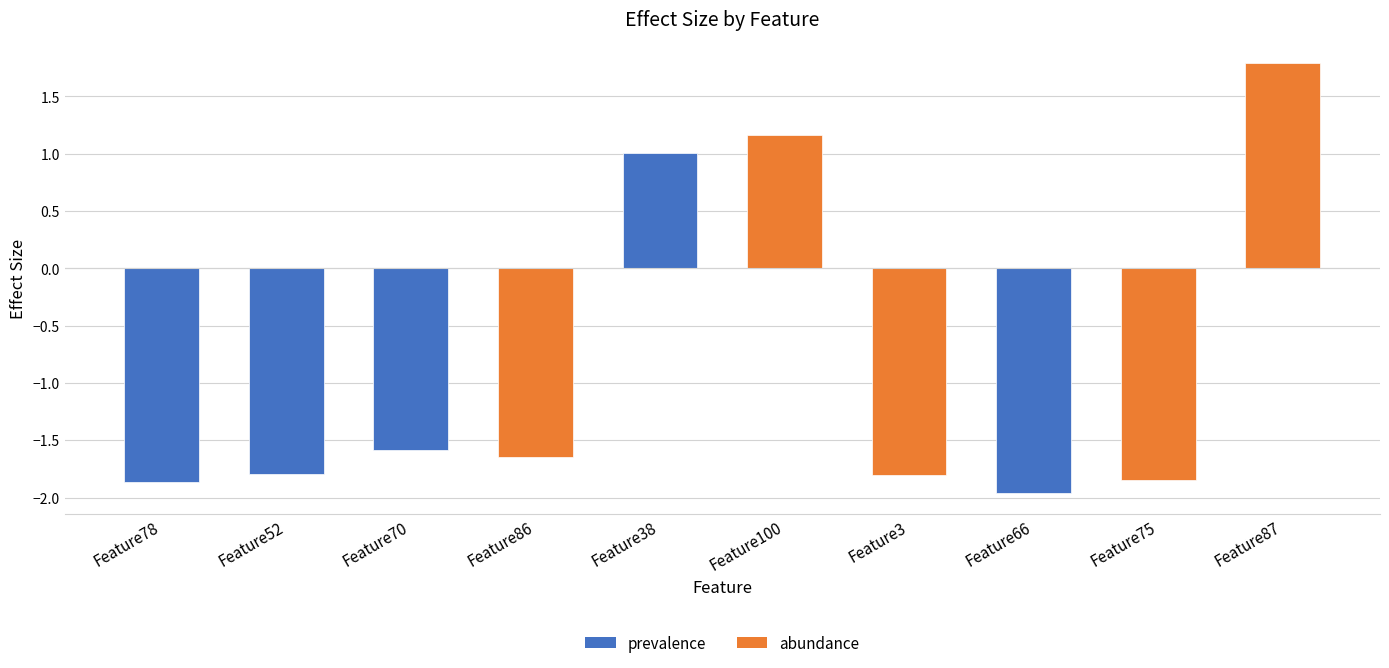

At which label is the value closest to 0?

Feature38